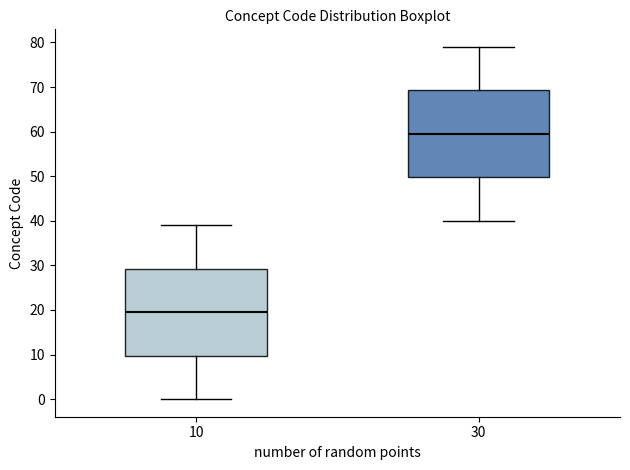

Reading left to right, read every box against the y-axis: the position of its median line, the range the box covers, and the ends of its whiskers. The values are not printed on the chart, so give them approximately, as read against the axis.

10: median 20, box 10 to 29, whiskers 0 to 39
30: median 60, box 50 to 69, whiskers 40 to 79